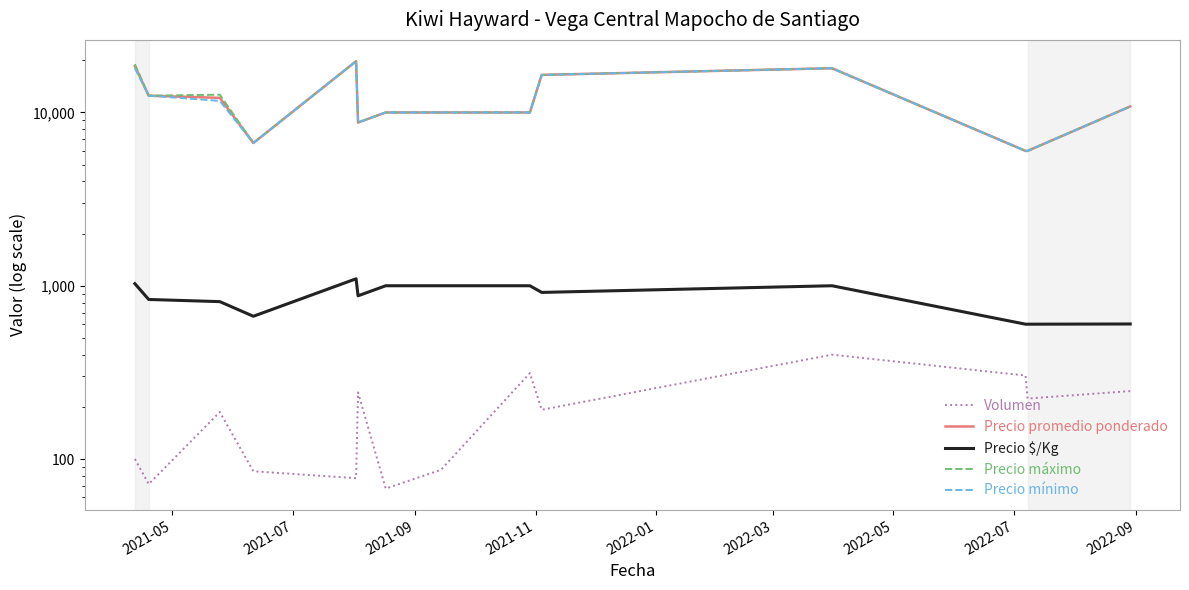

What is the label of the 12th point from the right?

2021-09